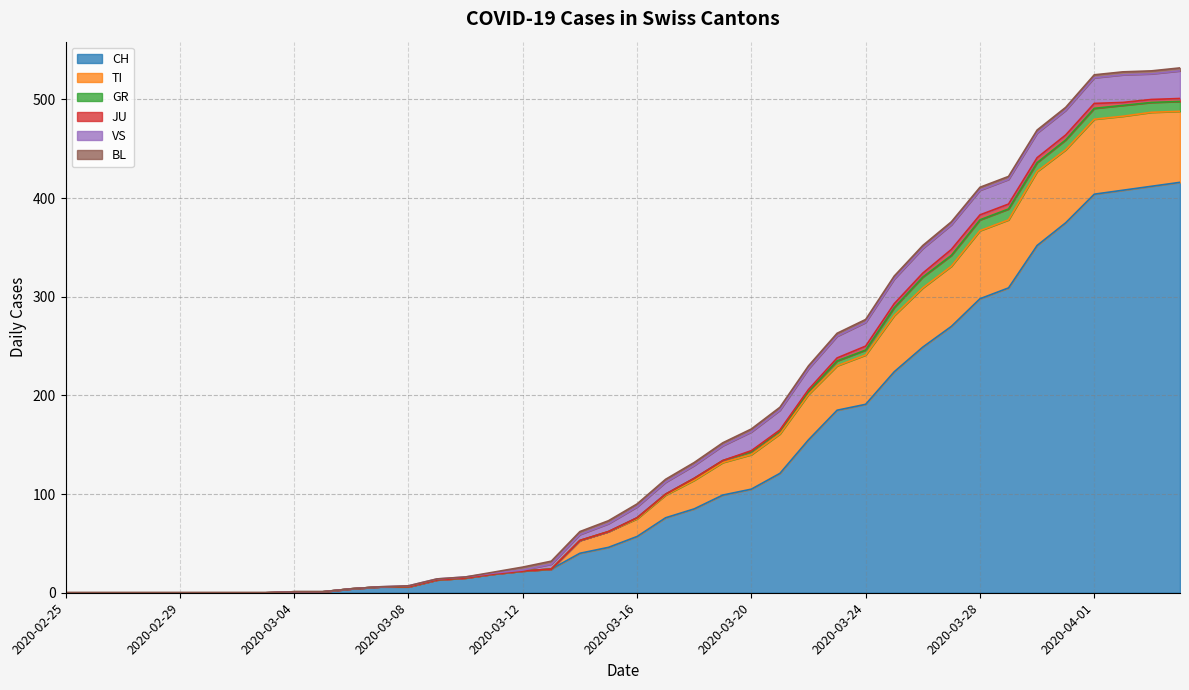

Which has a higher value, 2020-03-22 or 2020-02-27?

2020-03-22